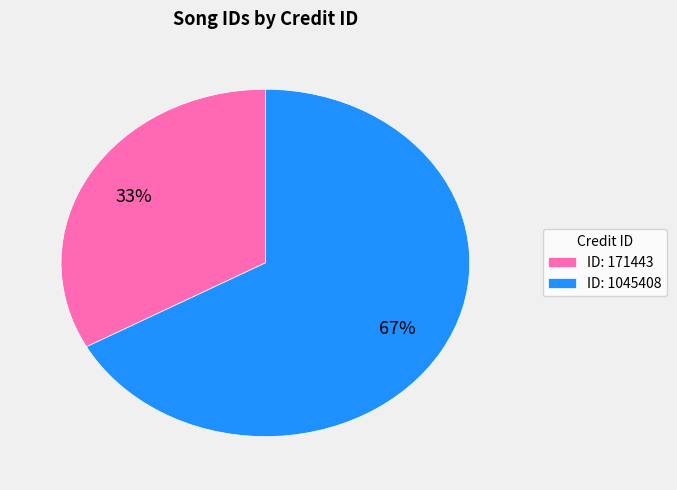

To the nearest percent, what is the average slice percentage?

50%